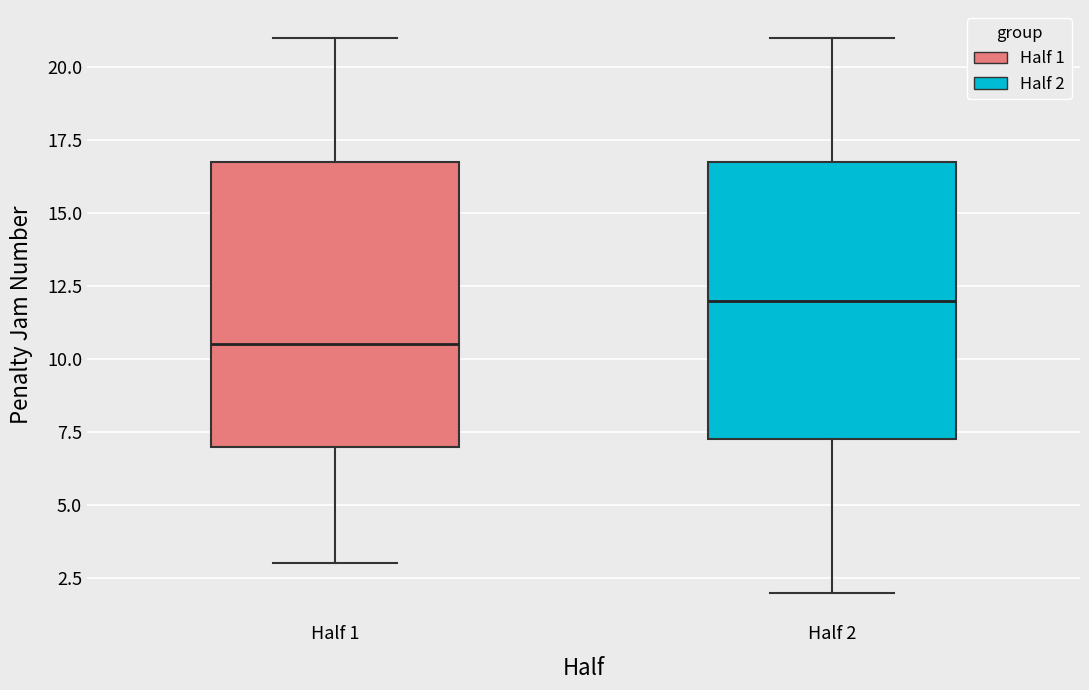

Which box has the highest median line?

Half 2